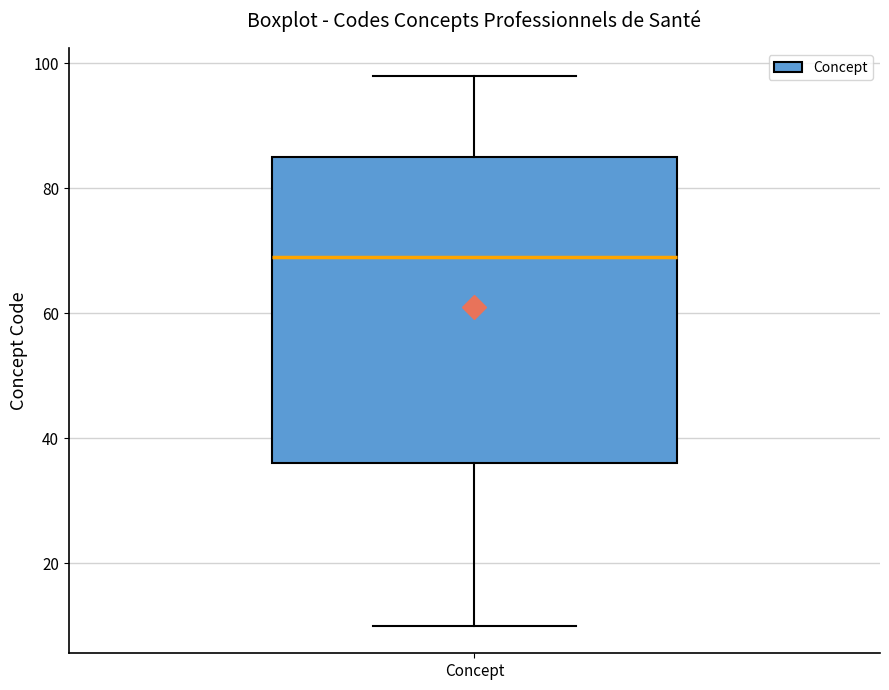

Transcribe this box plot: give where the median line is, the range the box spans, and where the two whiskers end, as read against the y-axis. The values are not printed on the chart, so give them approximately, as read against the axis.

median 70, box 36 to 86, whiskers 10 to 98